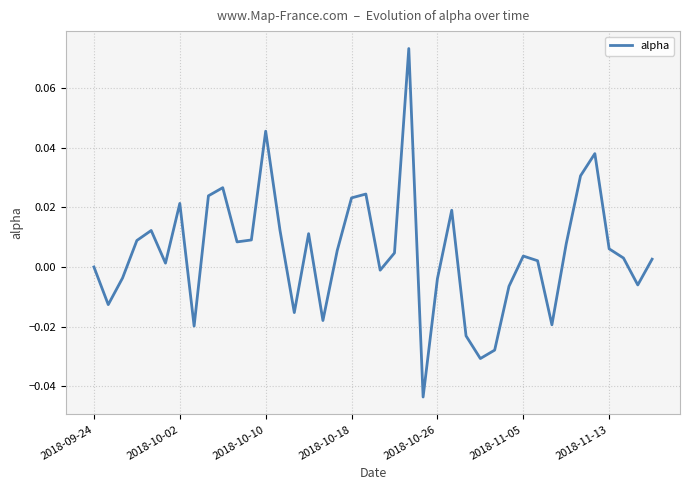

Is this an area chart (filled region under the line)?

No